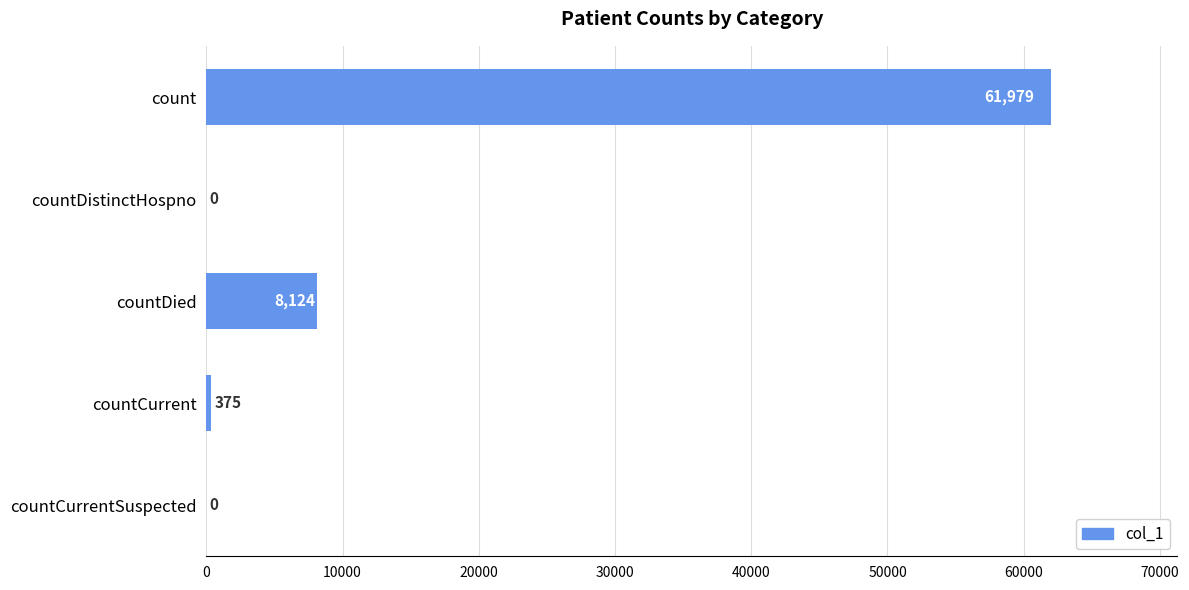

True or false: the data shows -21323 at countDistinctHospno.

False